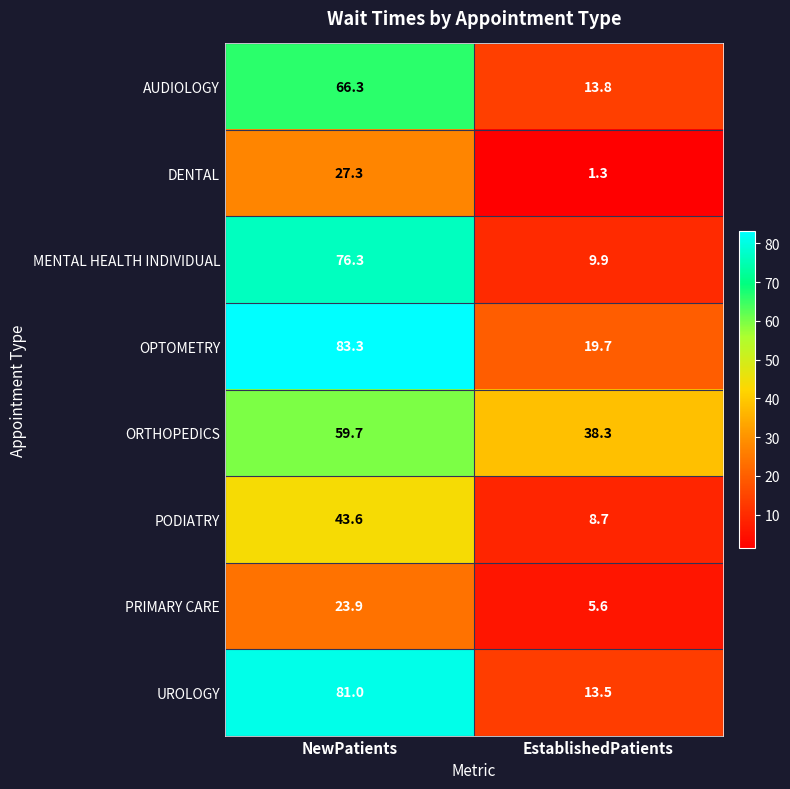

At which label is DENTAL closest to 14?

EstablishedPatients